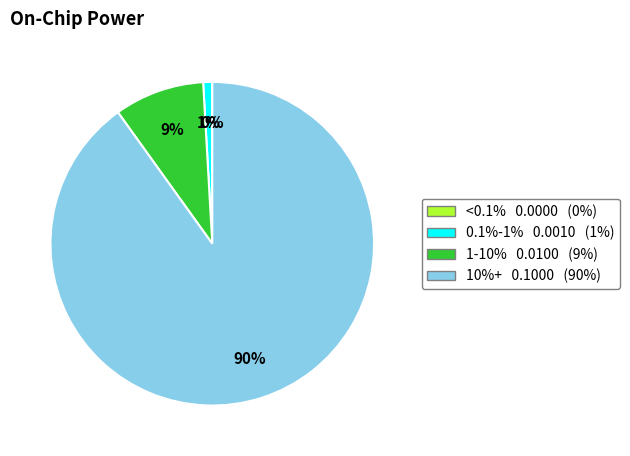

What is the largest slice in the pie chart?

10%+